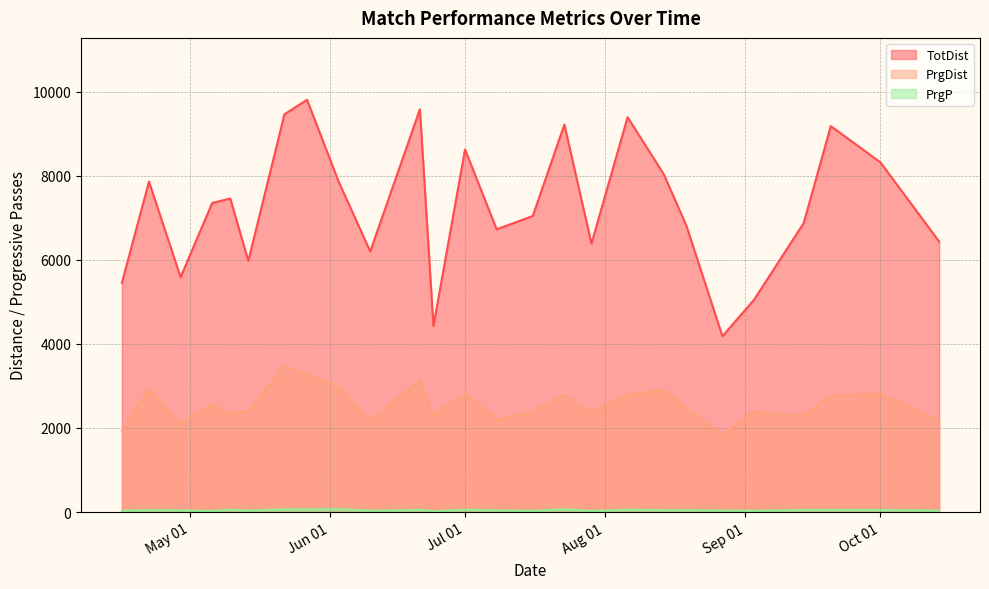

True or false: TotDist has a value of 1209 at 2023-05-14.

False